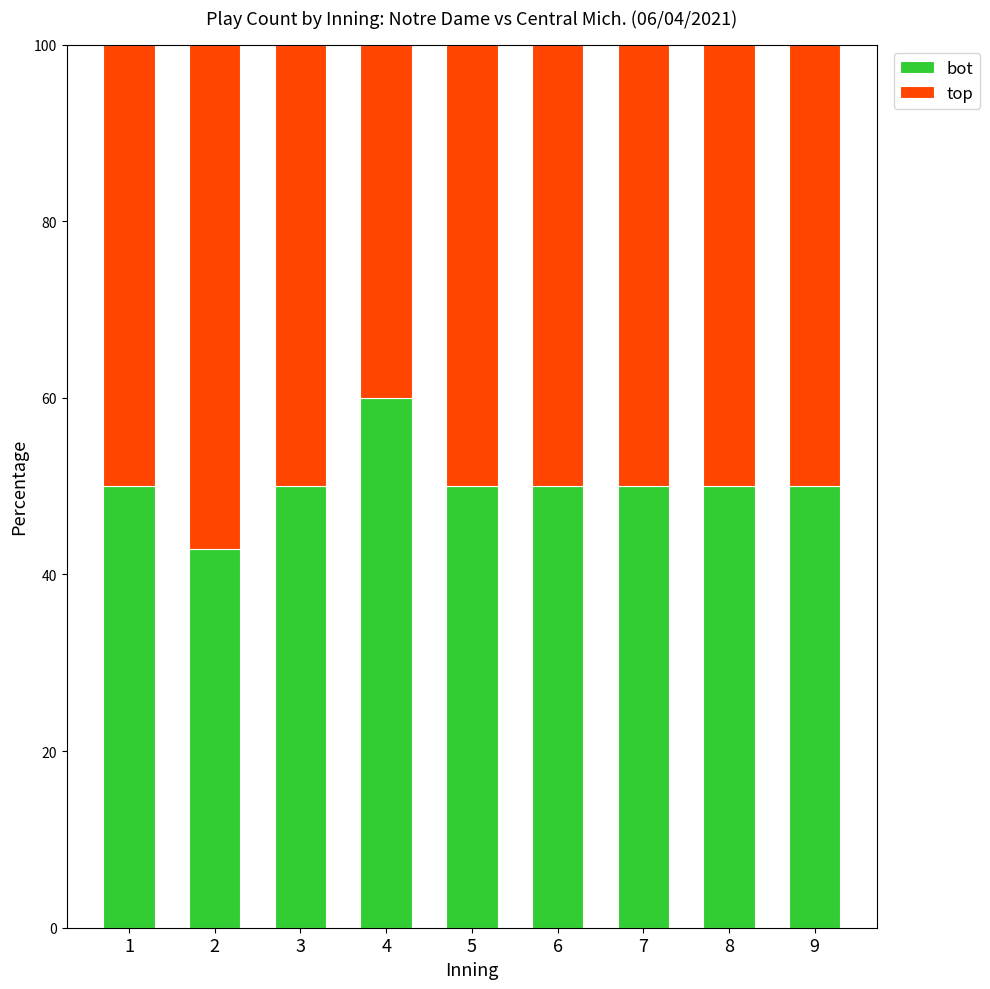

Reading right to left, transcribe the values for bot.

9=50.0	8=50.0	7=50.0	6=50.0	5=50.0	4=60.0	3=50.0	2=42.9	1=50.0